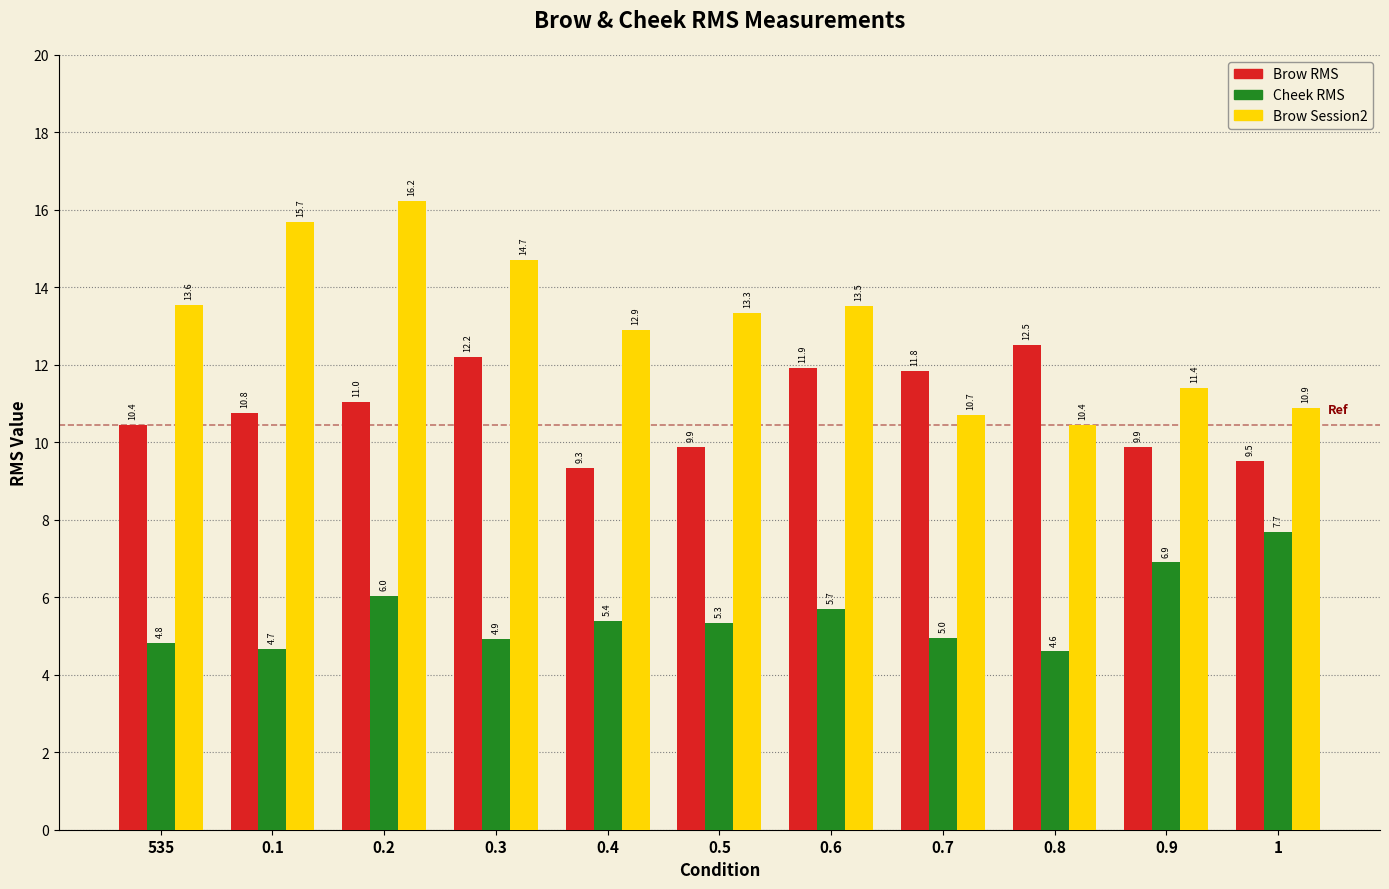

What is the minimum value shown in the chart?

4.6